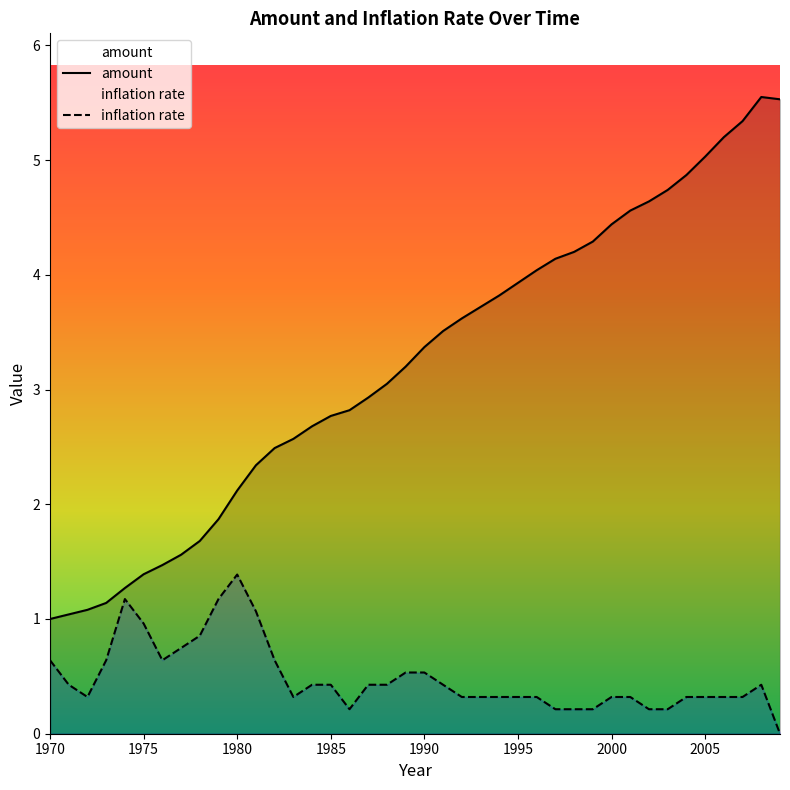

What is the difference between the amount values at 2002 and 1979?

2.8